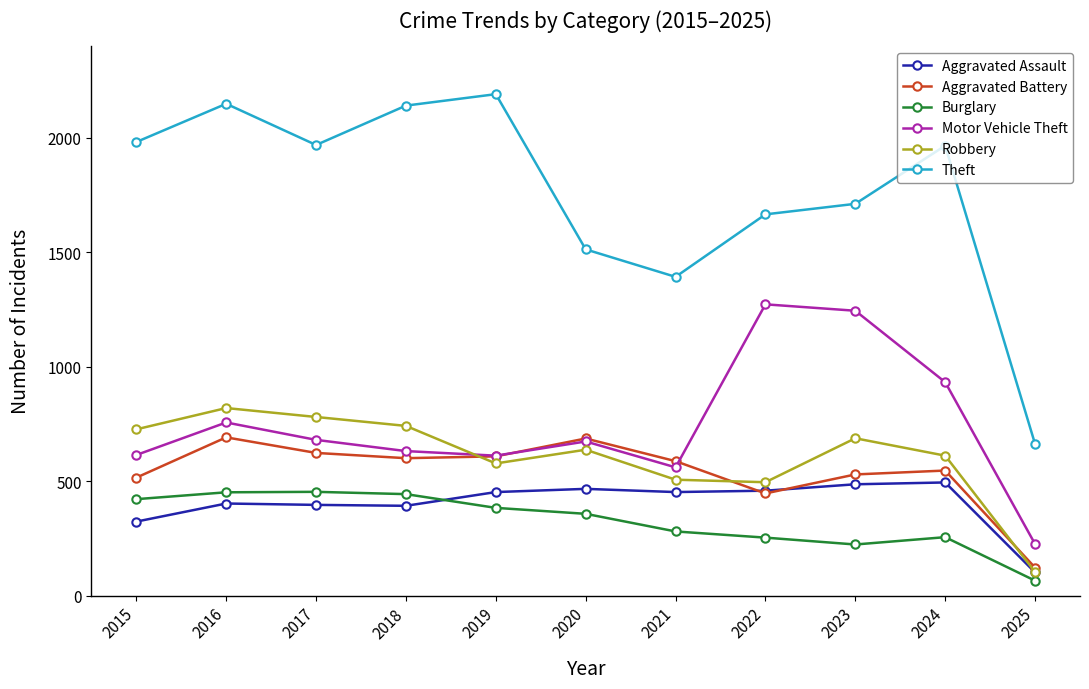

What is the spread (max minus min) of values at 2021?

1112